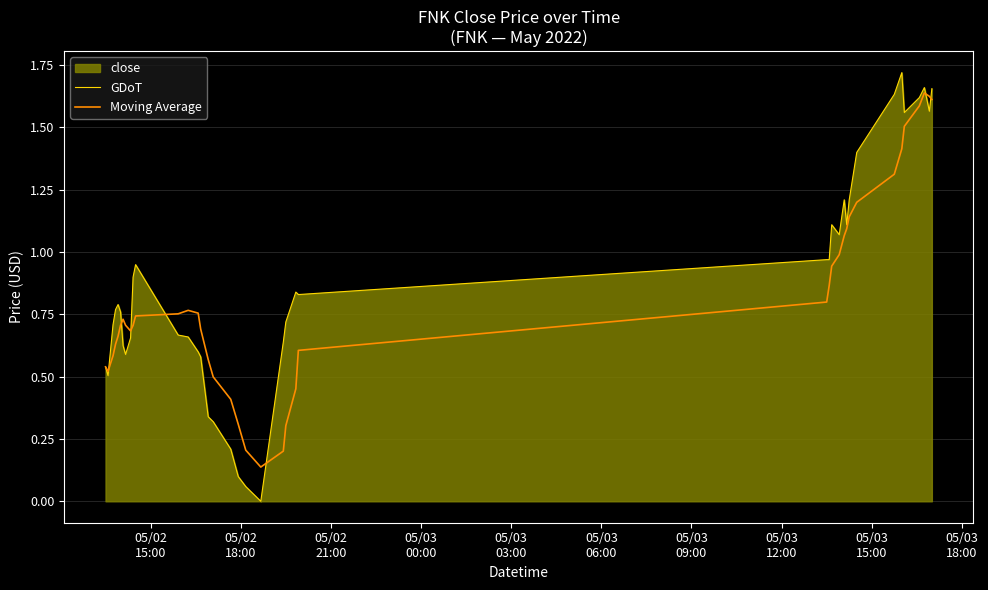

List the series in order of their peak value, highest first.

GDoT, Moving Average